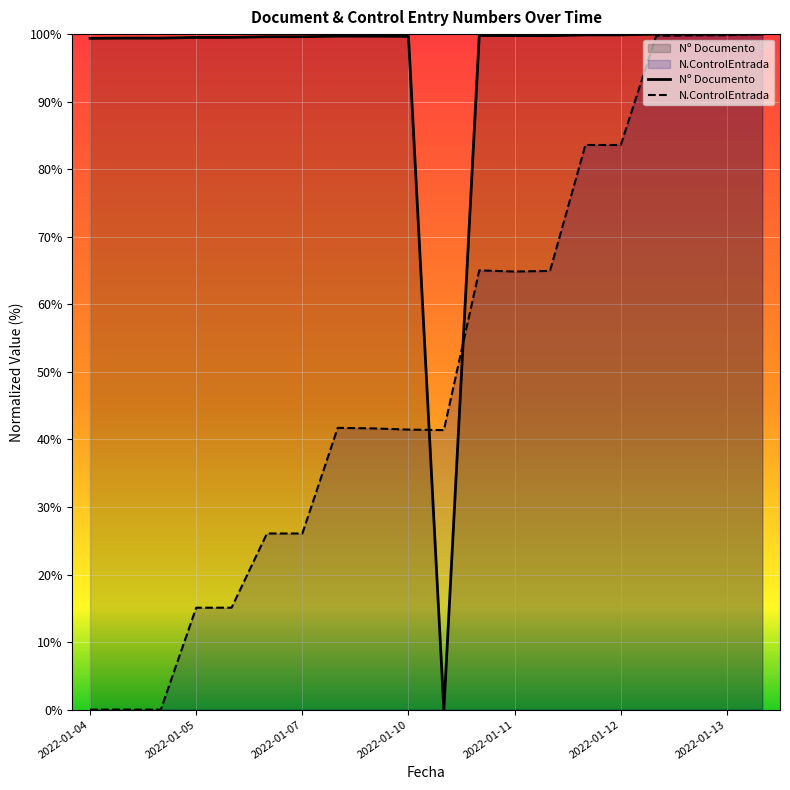

What is the average value of the N.ControlEntrada series?

50.5